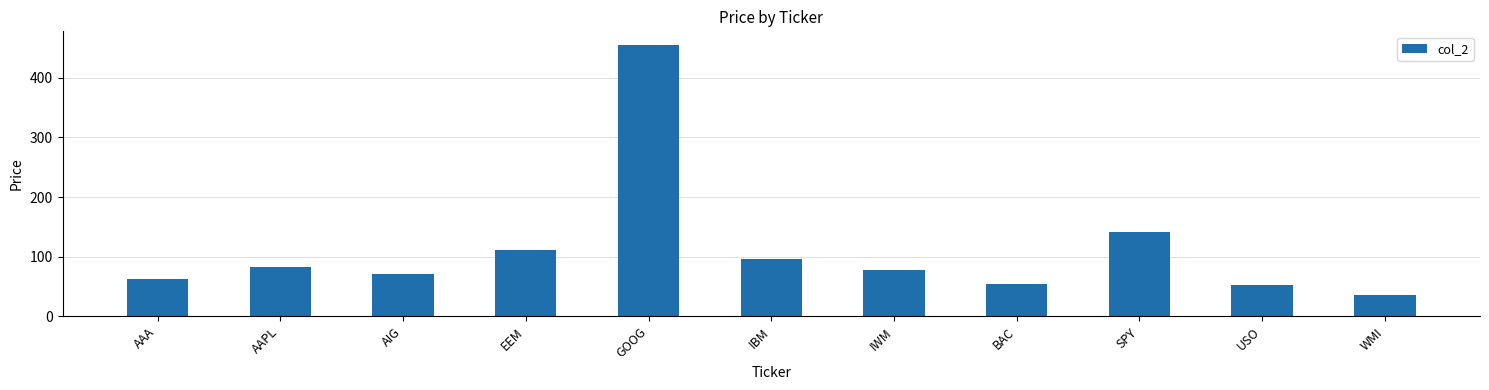

How many values exceed 77?

6